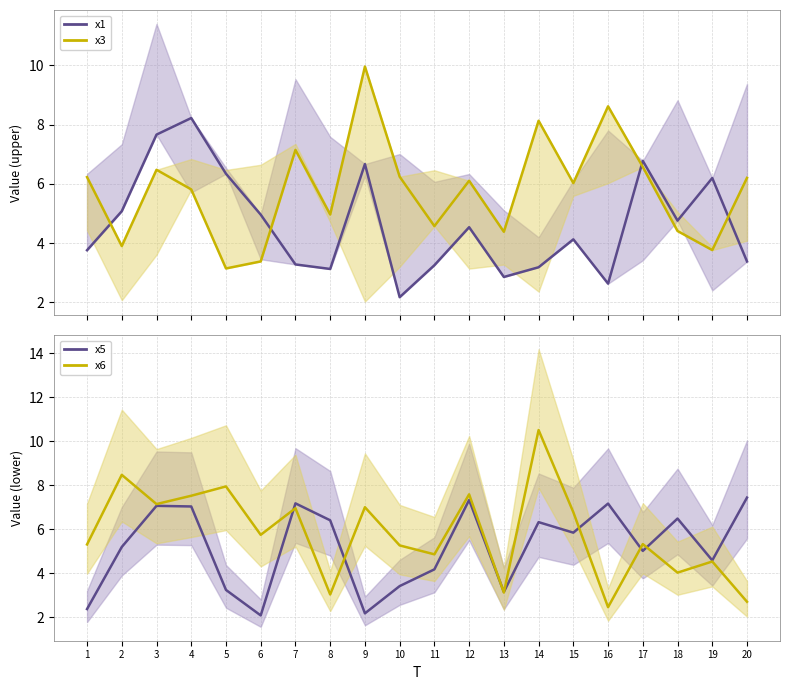

Between which two adjacent categories do x5 and x1 (purple) first intersect?

1 and 2